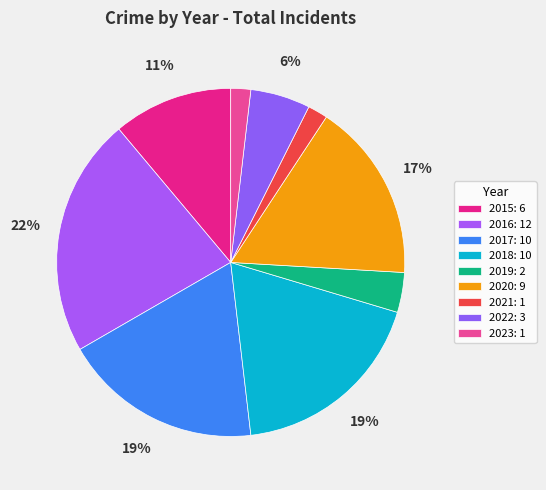

What percentage is the 2023 slice, to the nearest percent?

2%